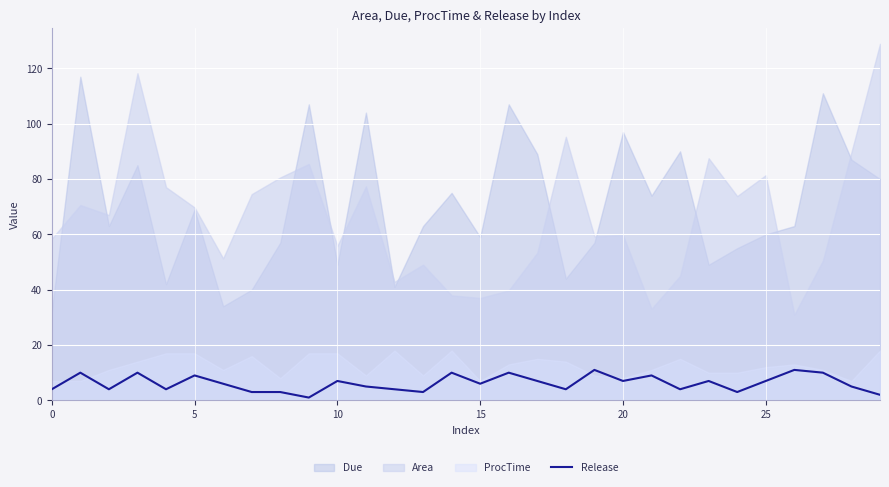

How many categories are shown in the chart?

30